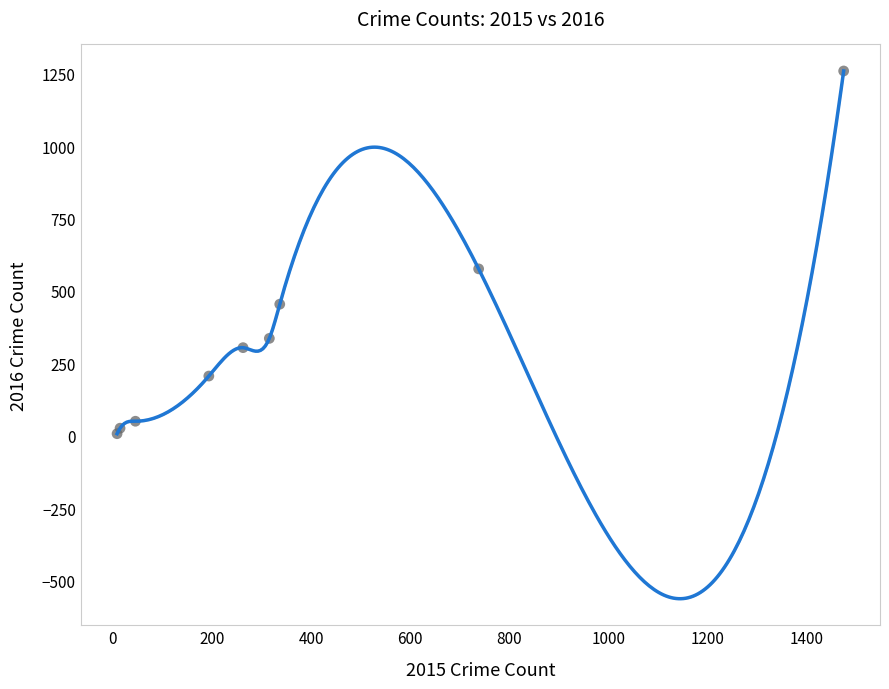

What Y value in the scatter plot is closest to 633?

576